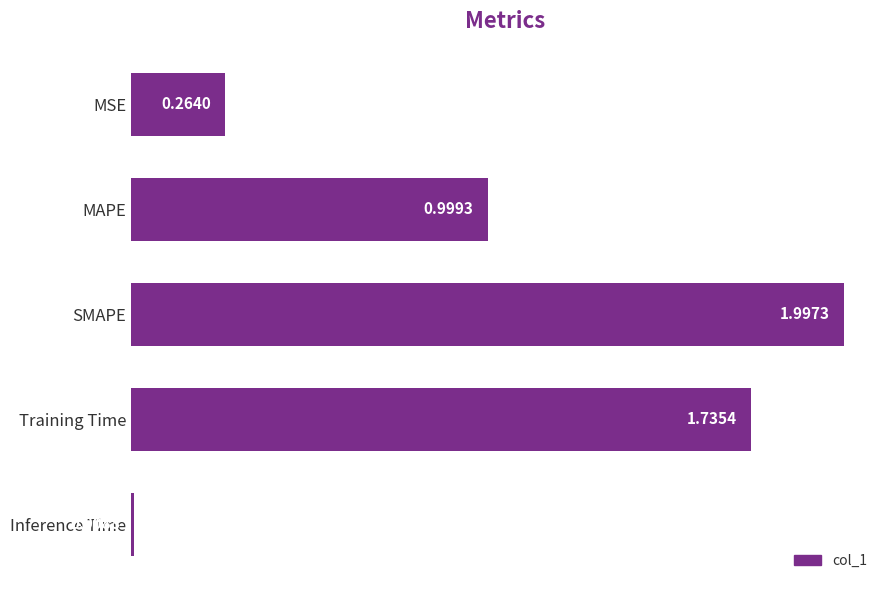

What is the average value?

1.0